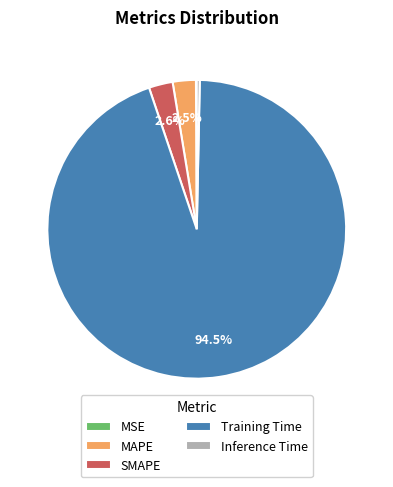

What is the majority slice?

Training Time